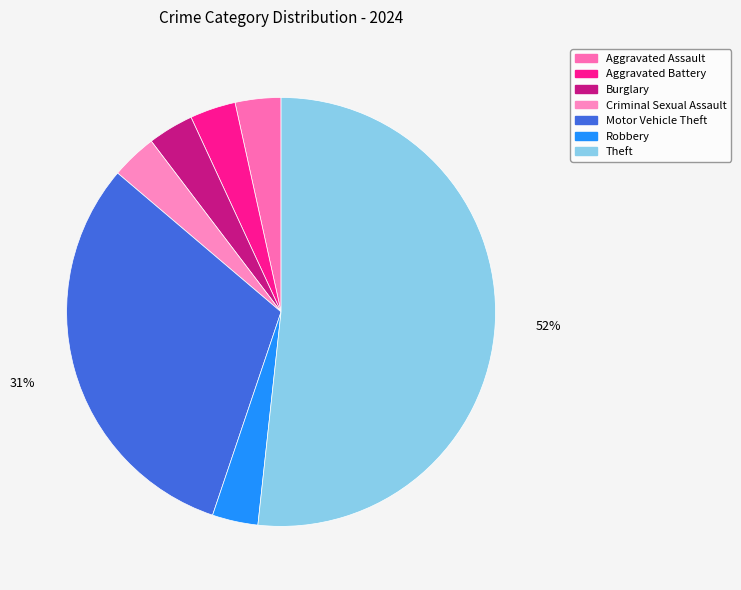

To the nearest percent, what percentage of the pie is Burglary?

3%